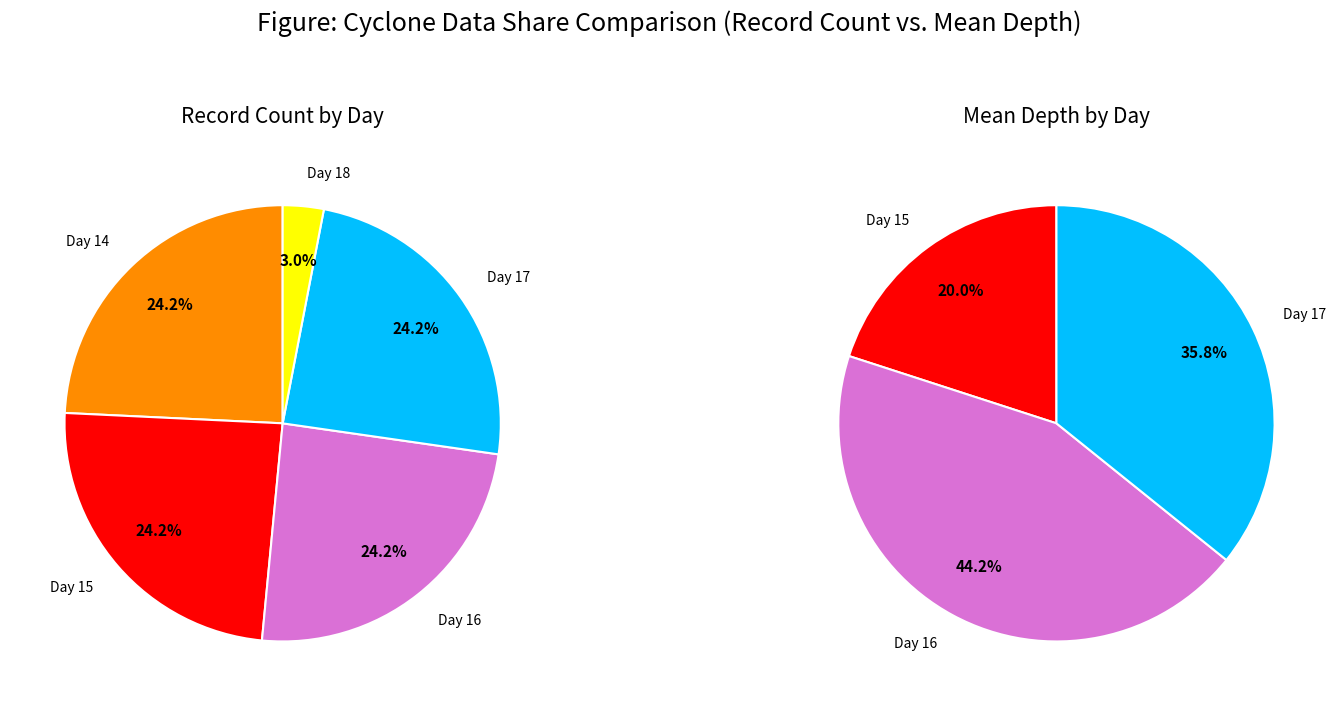

At 18, list the series in order from largest to smallest.

Record Count by Day, Mean Depth by Day